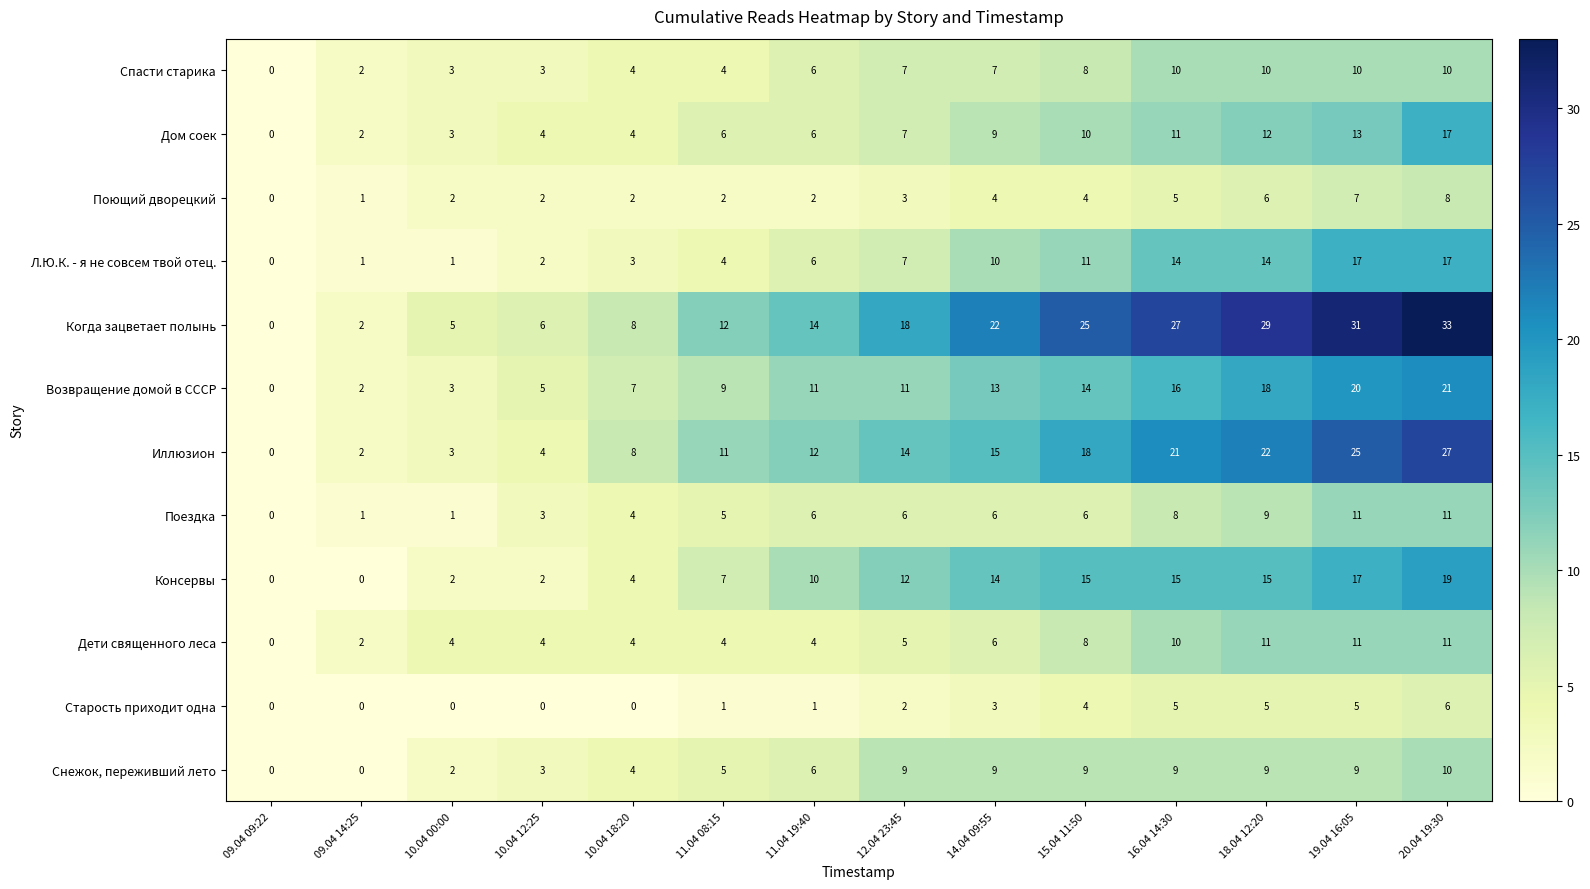

What is the maximum value for Снежок, переживший лето?

10